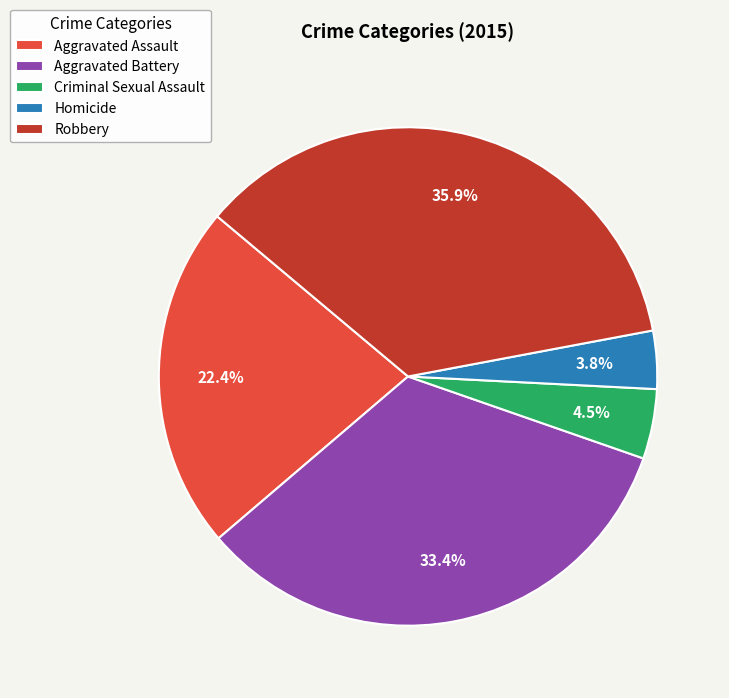

To the nearest percent, what percentage of the pie is Homicide?

4%